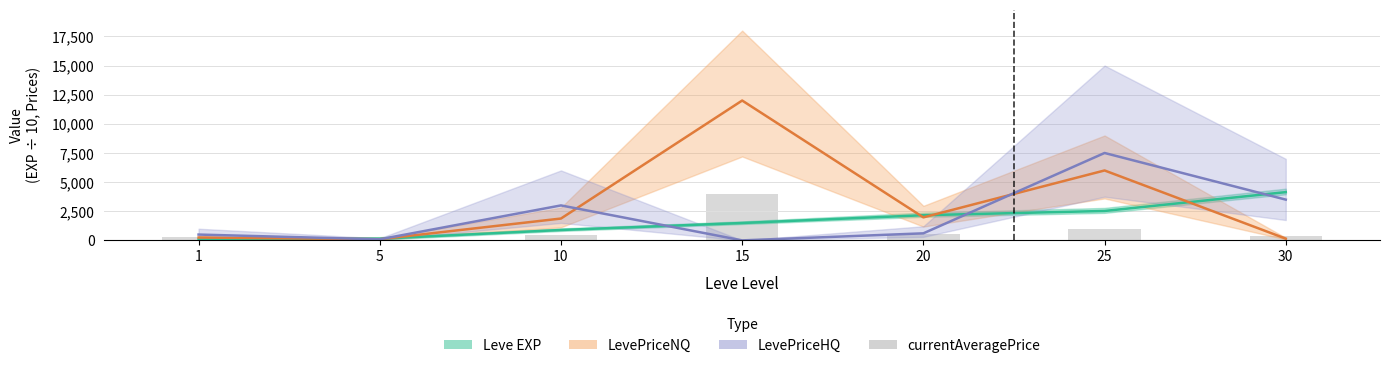

True or false: currentAveragePrice has a value of 75.2 at 1.

False